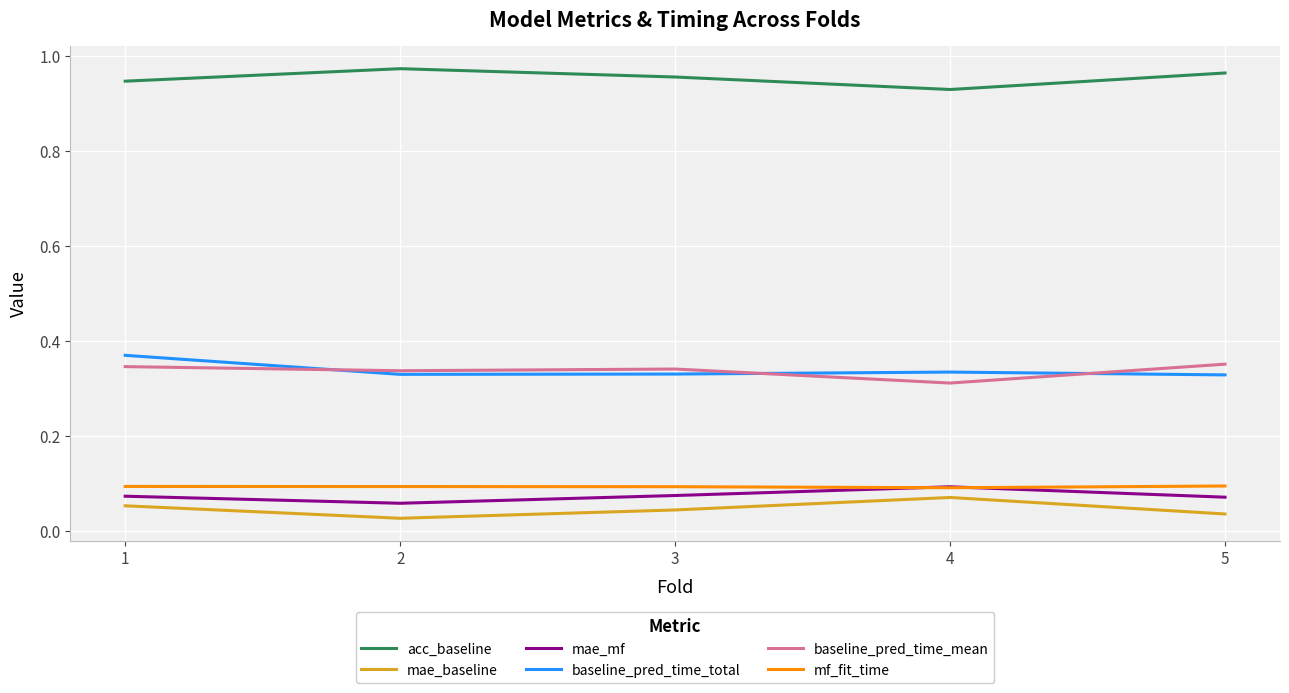

At how many categories does at least one series exceed 0?

5